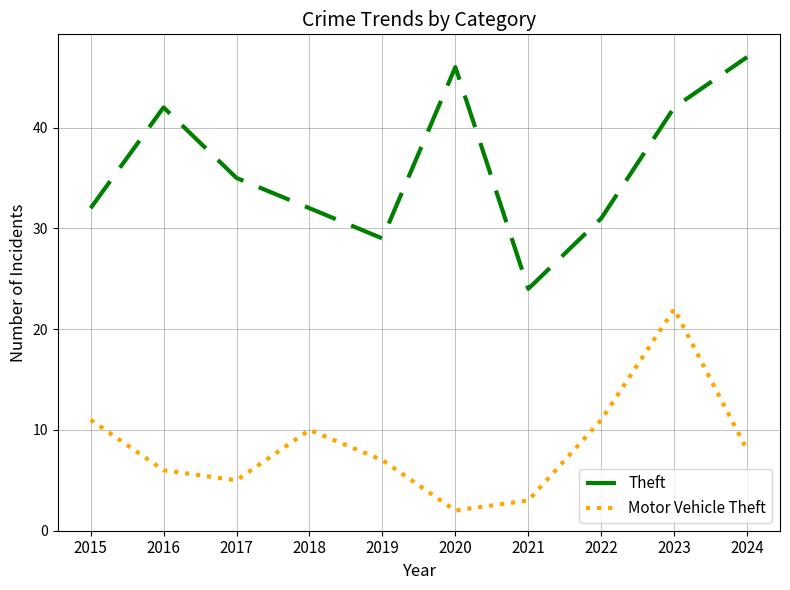

Rank the series at 2015 from highest to lowest value.

Theft, Motor Vehicle Theft